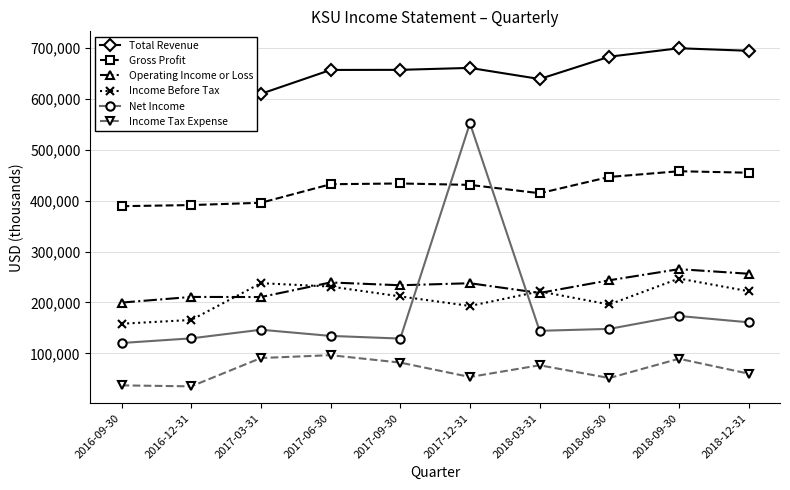

Where is the first local maximum for Total Revenue?

2017-12-31